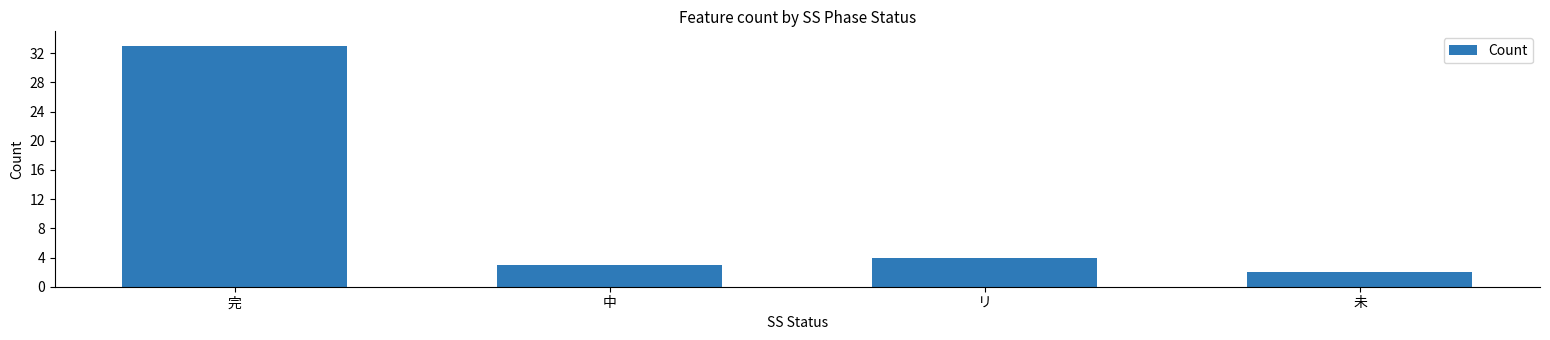

The chart shows a value of 2 at 未. True or false?

True